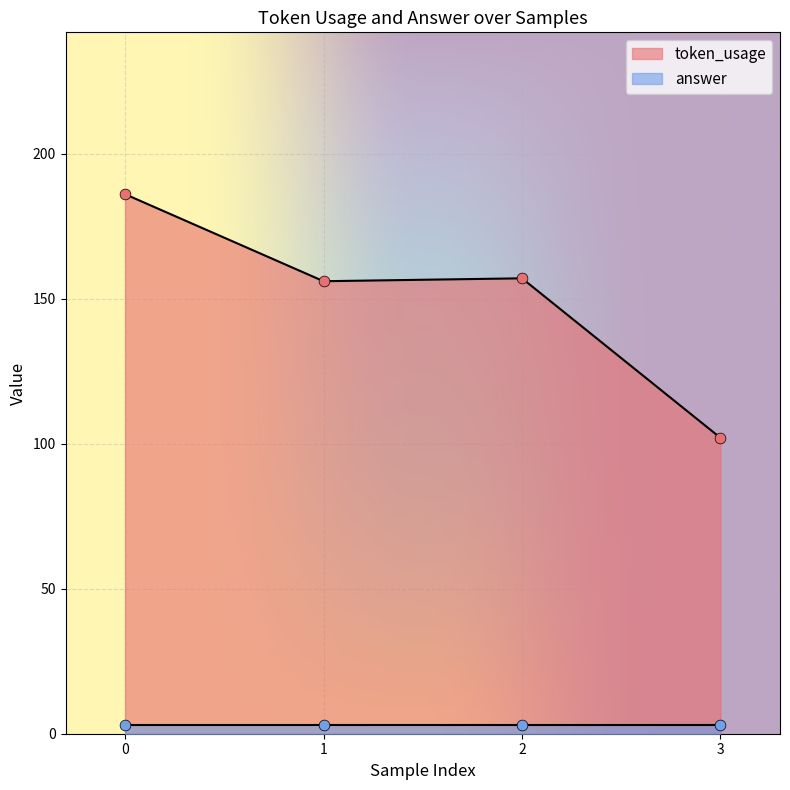

Between 2 and 3, which is larger?

2